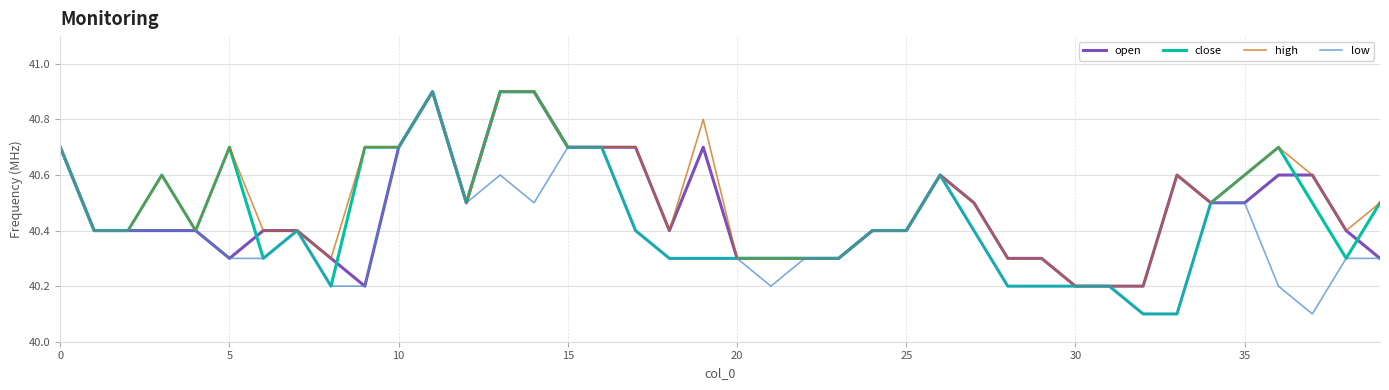

What is the minimum value shown in the chart?

40.1